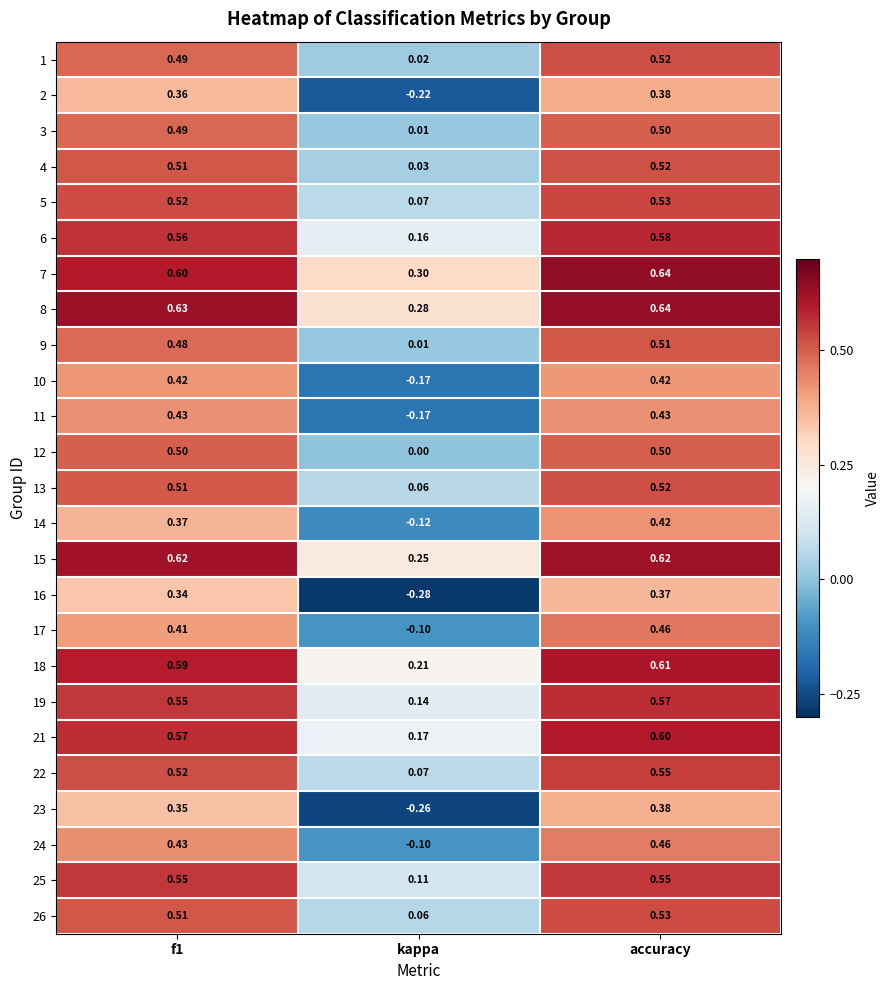

What is the spread (max minus min) of values at f1?

0.3